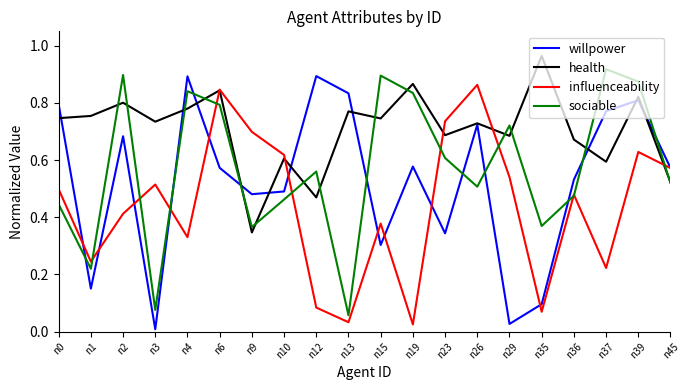

True or false: willpower and sociable intersect in this chart.

True